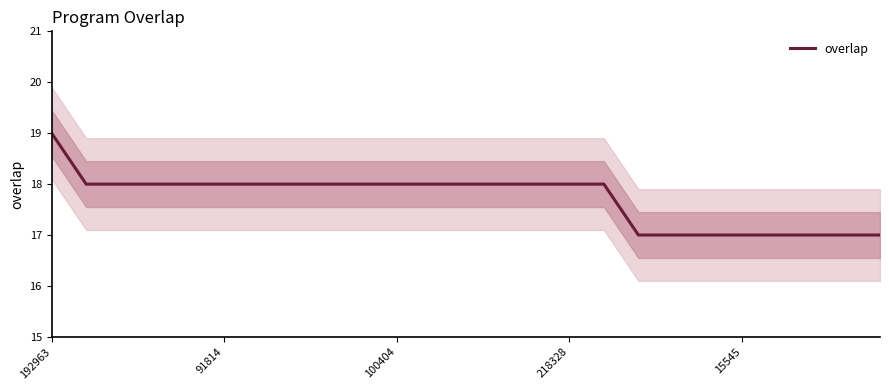

Which label corresponds to the largest value in the chart?

192963